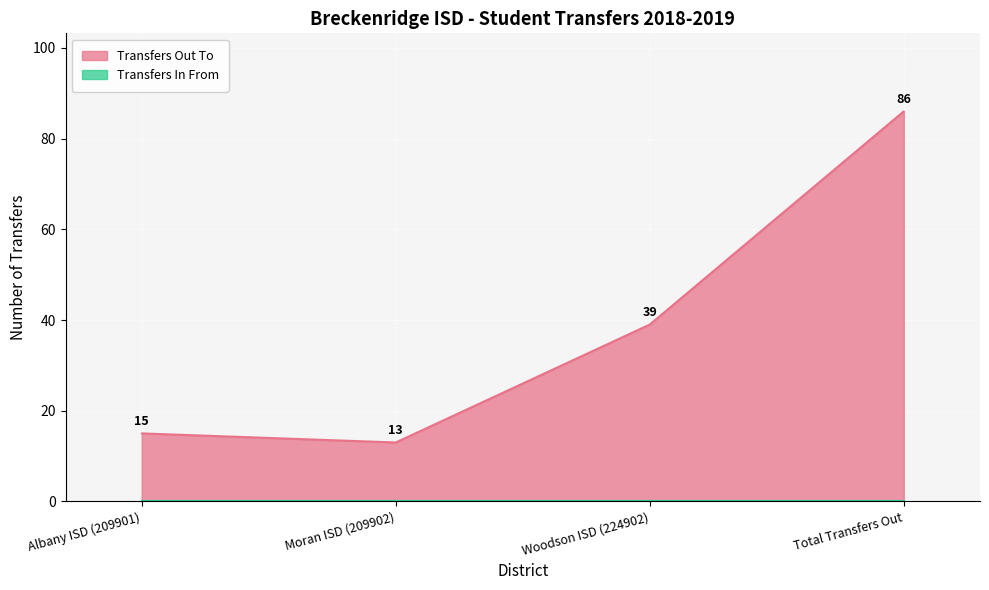

How many values are below 39?

2